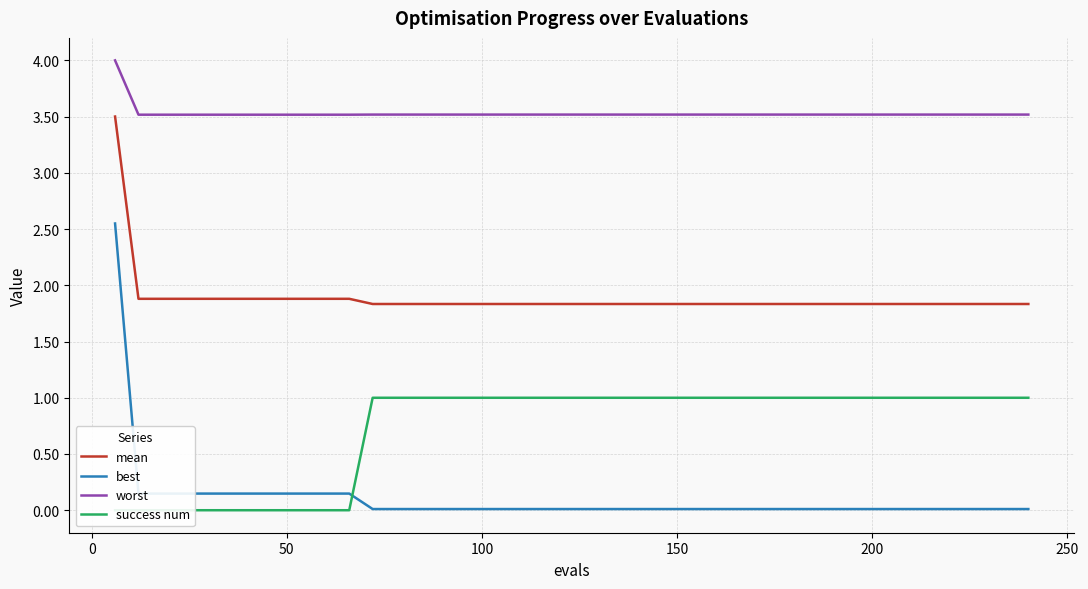

True or false: mean and worst intersect in this chart.

False